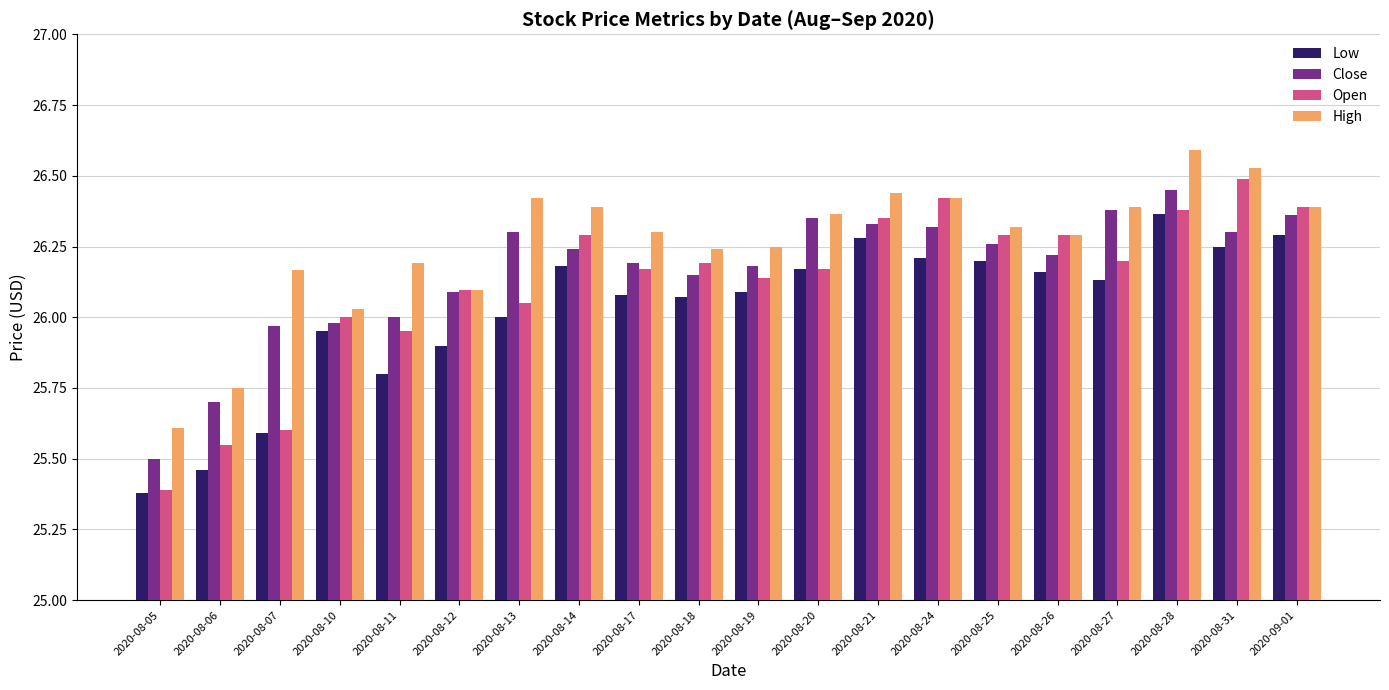

What are all the series names shown in the legend?

Low, Close, Open, High